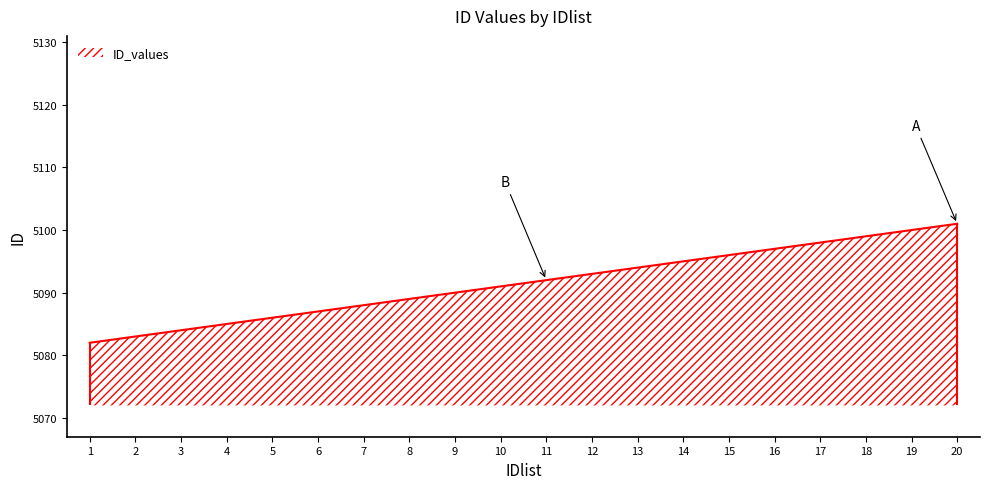

The value at 15 is 5096. True or false?

True